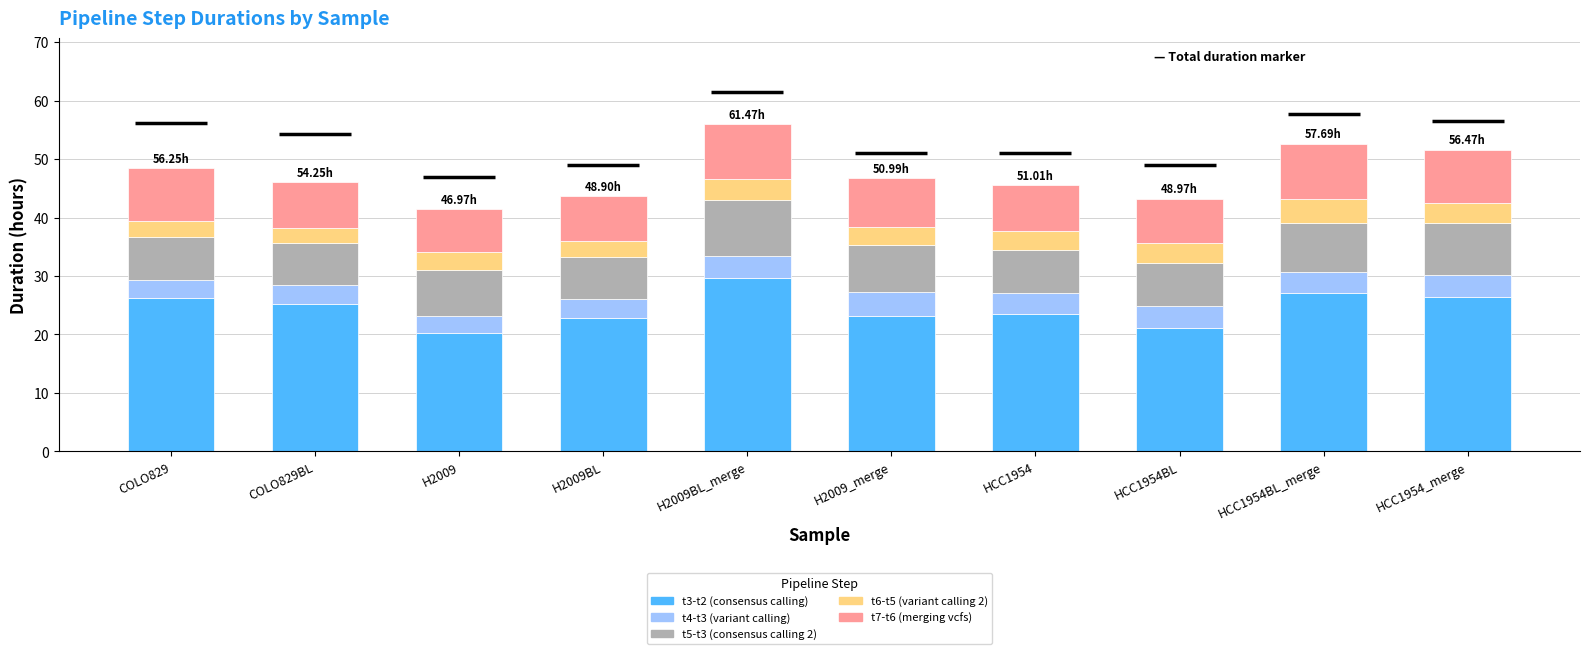

What is the total value across all series at HCC1954?

45.5